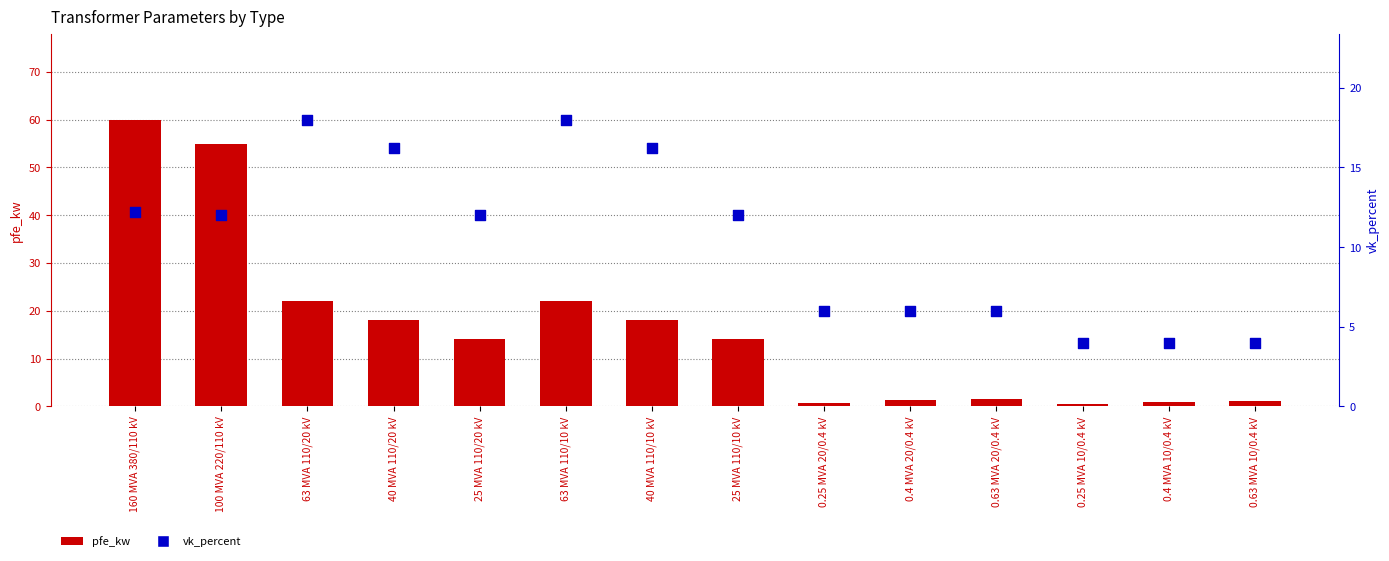

What is the total value across all series at 25 MVA 110/20 kV?

26.0